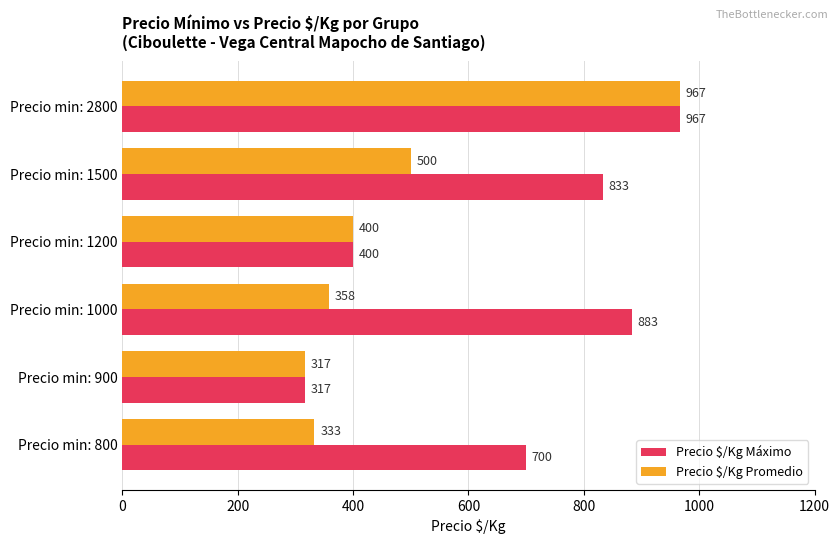

At which category does the chart reach its minimum across all series?

Precio min: 900